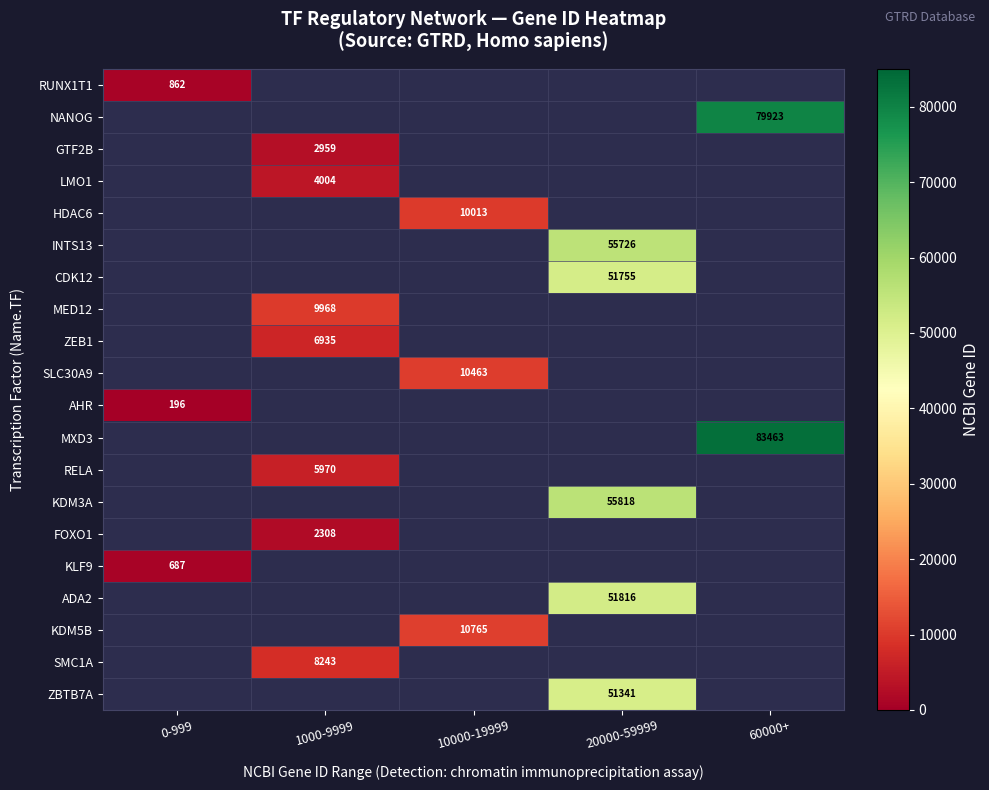

Which has a higher value, 1000-9999 or 20000-59999?

20000-59999